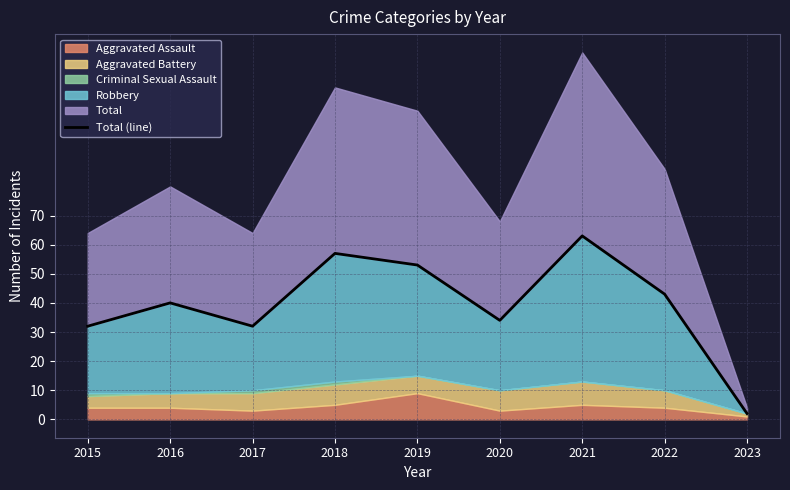

What is the value of the 4th point from the left?

57